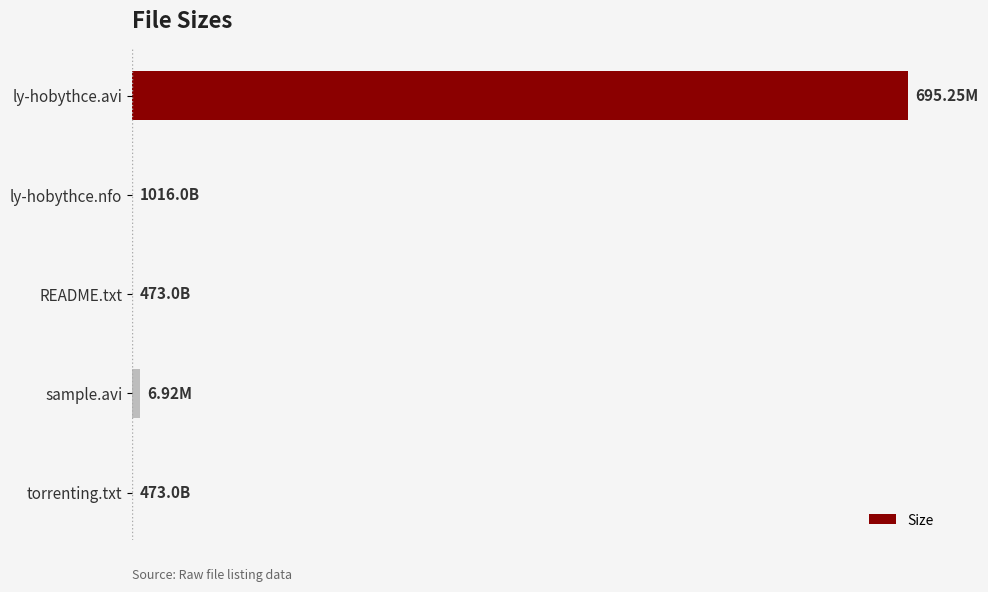

Are the bars horizontal?

Yes